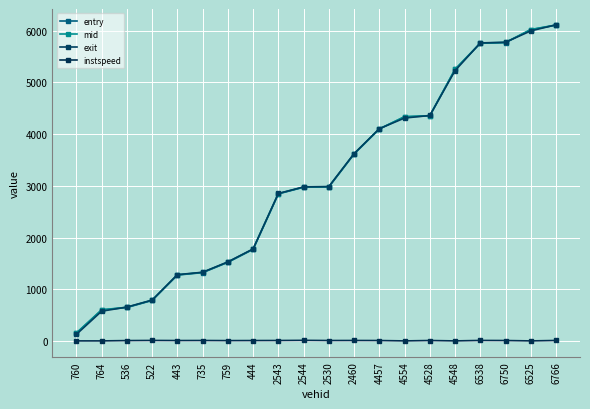

What is the label of the 10th point from the left?

2544